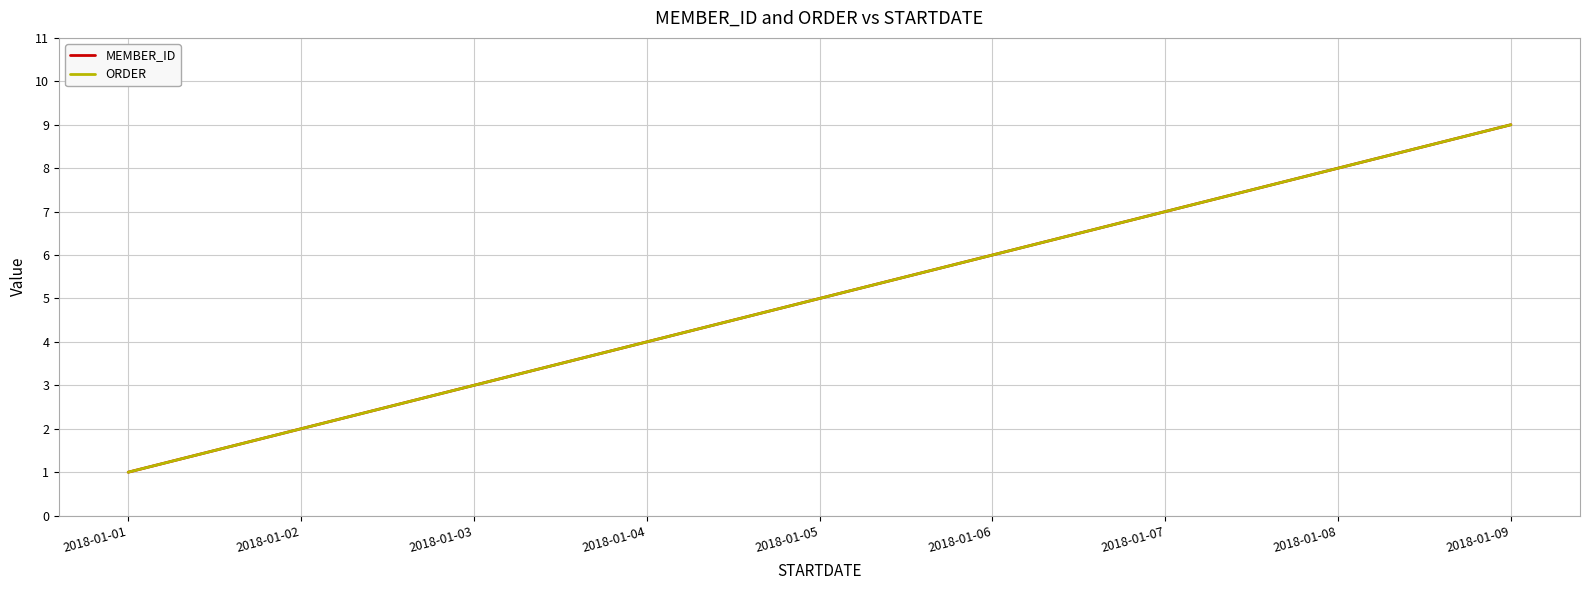

Which series has the largest range (max minus min)?

MEMBER_ID